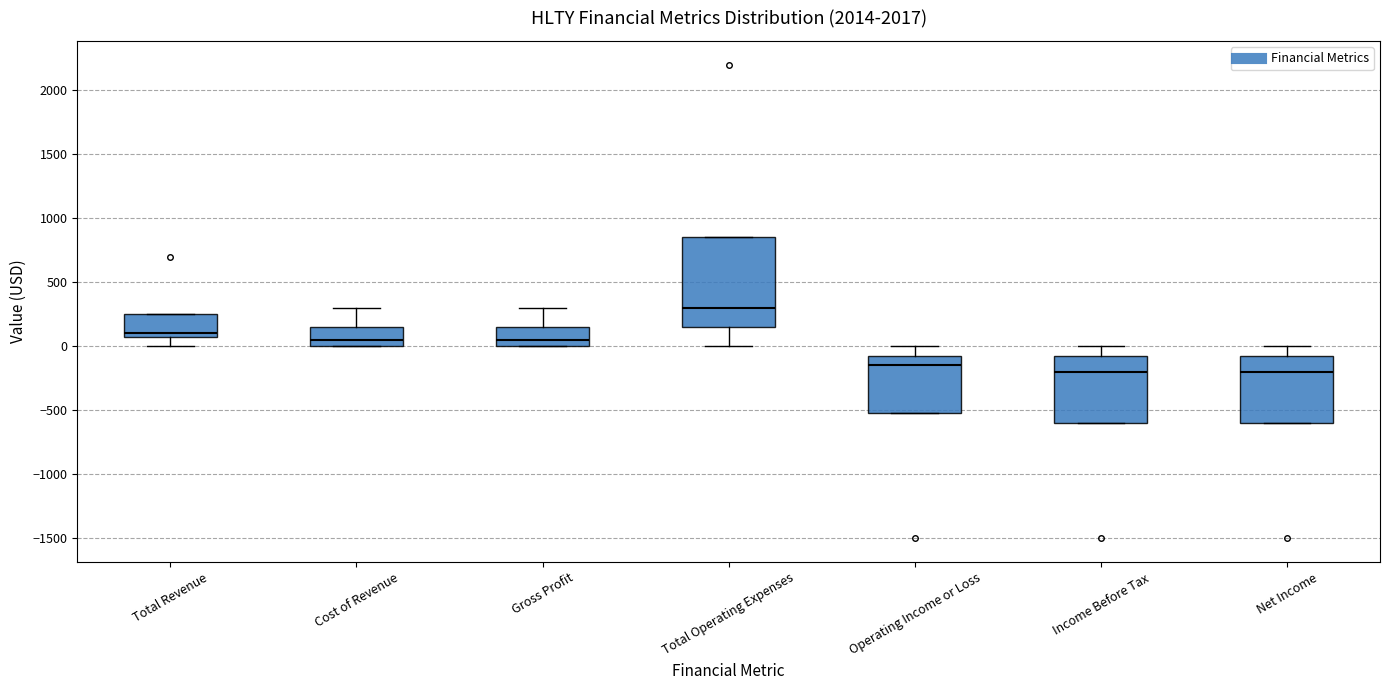

Reading left to right, read every box against the y-axis: the position of its median line, the range the box covers, and the ends of its whiskers. The values are not printed on the chart, so give them approximately, as read against the axis.

Total Revenue: median 100 (just above the box's lower edge), box 100 to 250, whiskers 0 to 250
Cost of Revenue: median 50, box 0 to 150, whiskers 0 to 300
Gross Profit: median 50, box 0 to 150, whiskers 0 to 300
Total Operating Expenses: median 300, box 150 to 850, whiskers 0 to 850
Operating Income or Loss: median -150, box -500 to -50, whiskers -500 to 0
Income Before Tax: median -200, box -600 to -50, whiskers -600 to 0
Net Income: median -200, box -600 to -50, whiskers -600 to 0